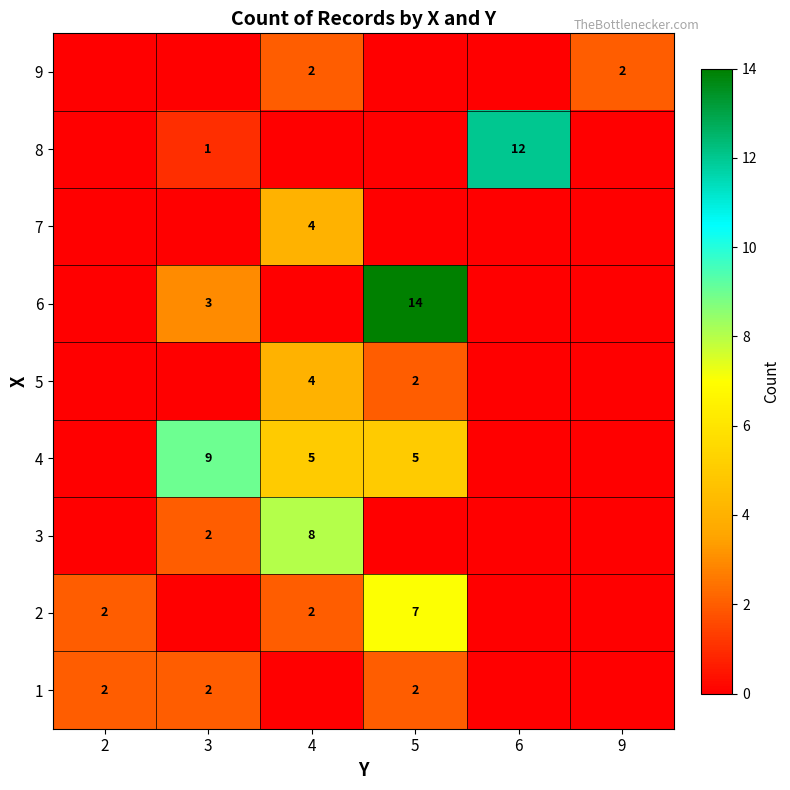

True or false: 6 has a value of 21 at 5.

False